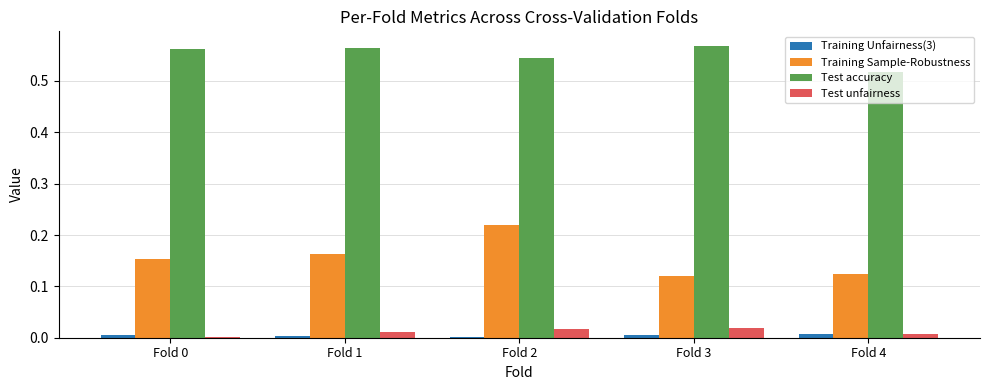

Which series has the largest total across all categories?

Test accuracy